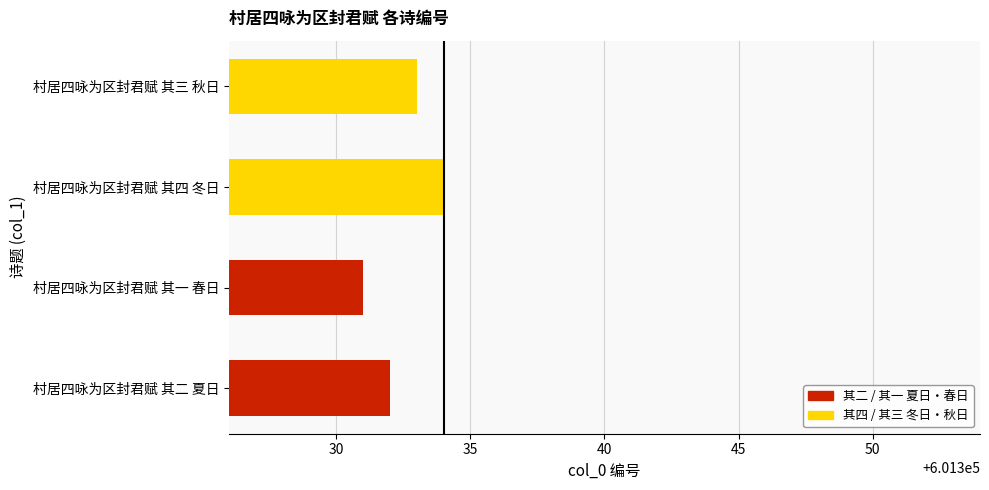

Count the values in the range 601332 to 601334.

3